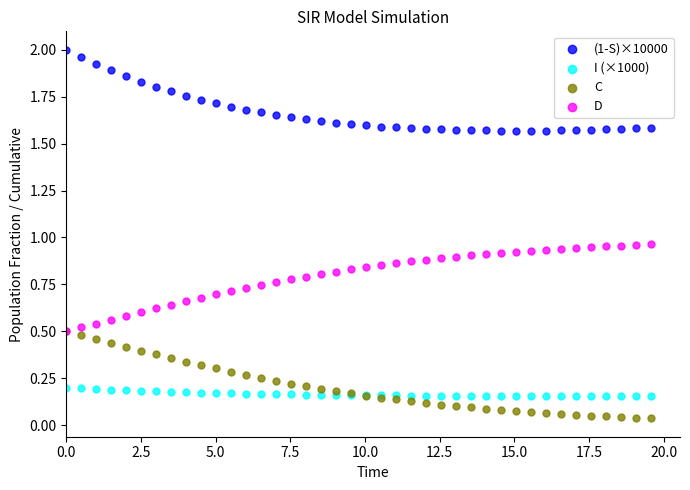

Which series contains the lowest Y value?

C